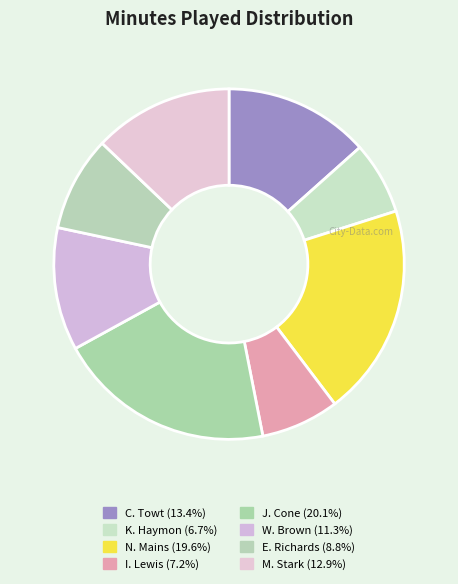

Which category has the biggest portion of the pie?

J. Cone